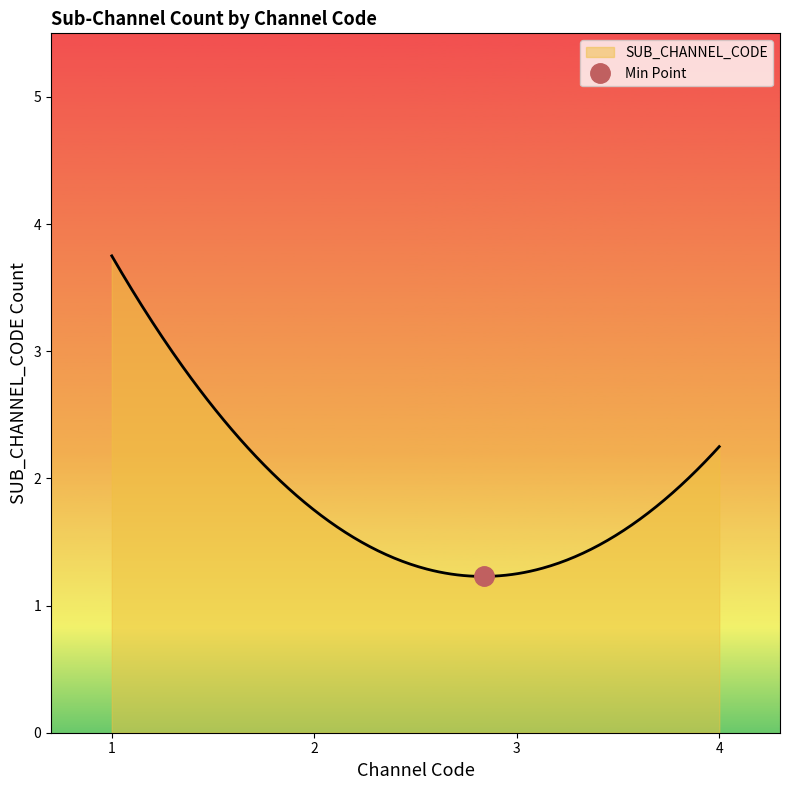

What is the minimum value for SUB_CHANNEL_CODE?

1.2